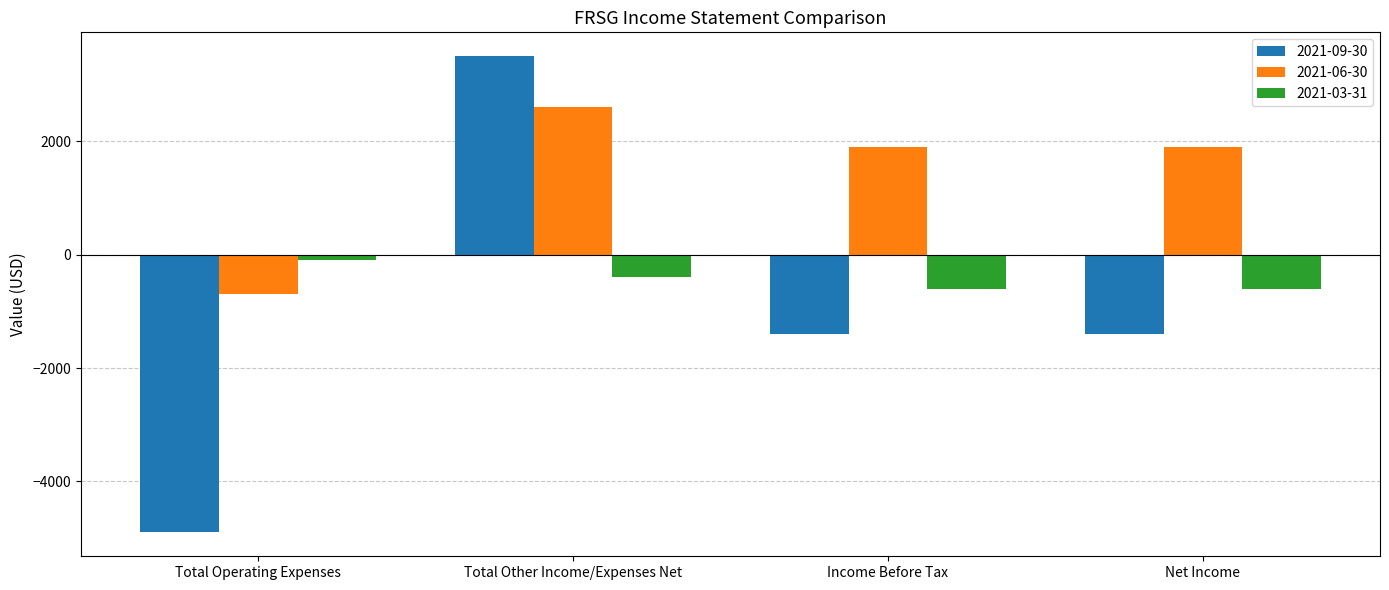

Rank the series by their maximum value, from highest to lowest.

2021-09-30, 2021-06-30, 2021-03-31